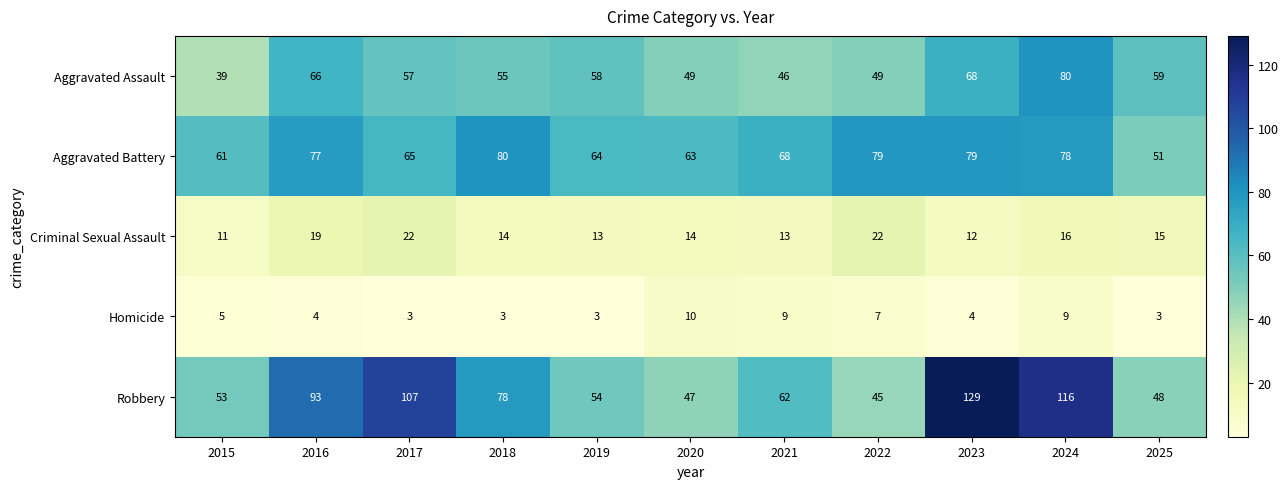

Which series has the largest range (max minus min)?

Robbery